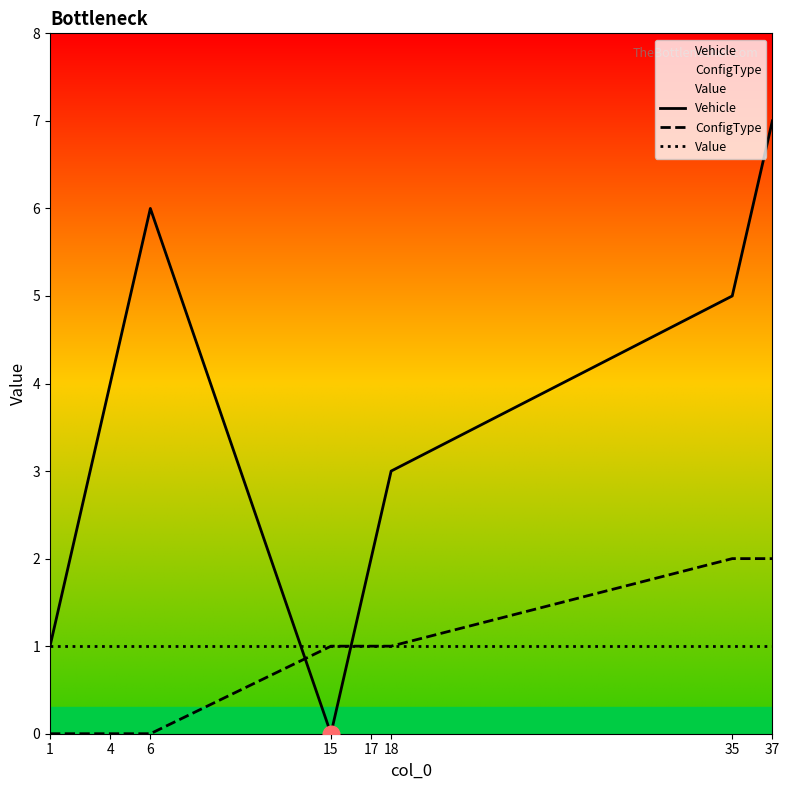

What is the total value across all series at 35?

8